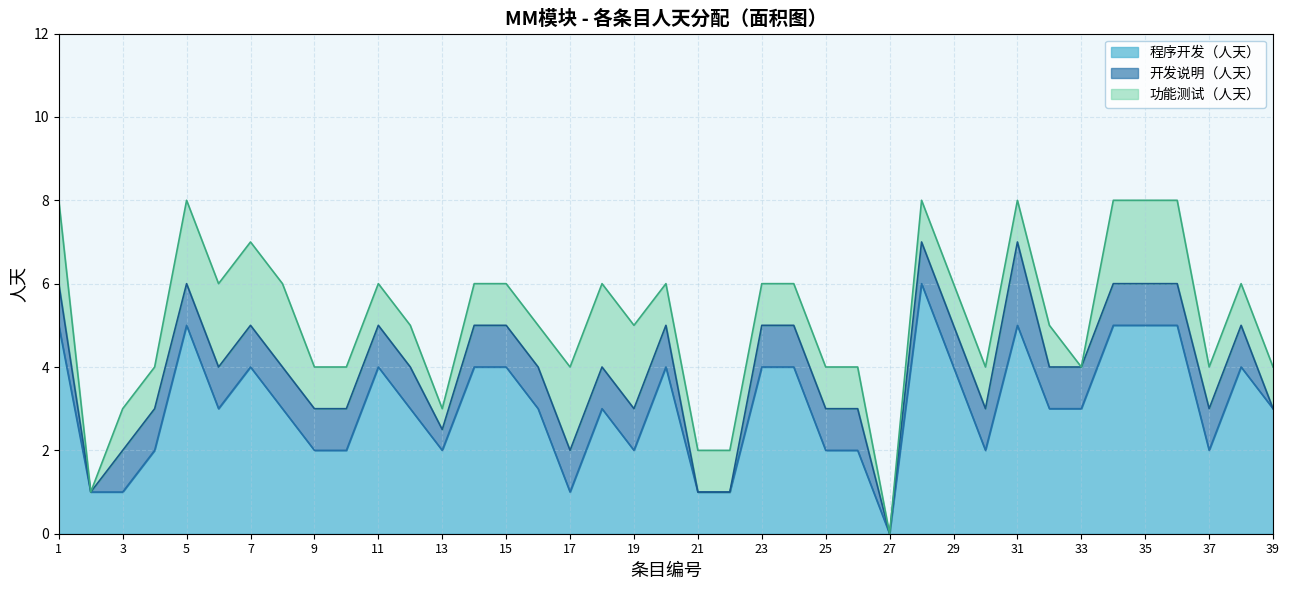

Is the value of 功能测试（人天） at 33 greater than the value of 程序开发（人天） at 31?

No